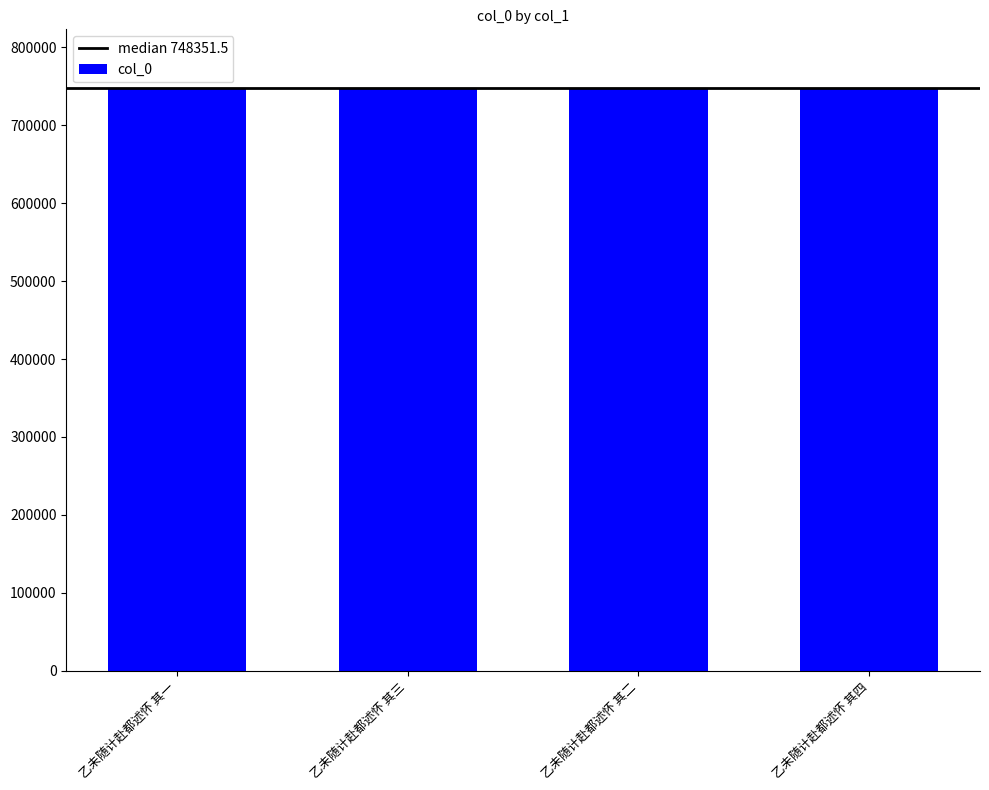

What is the value of the 2nd bar from the left?

748352